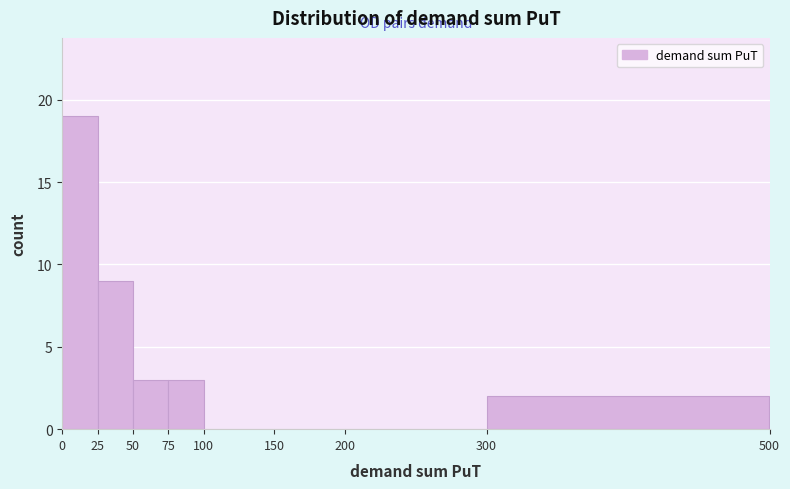

Reading left to right, list every bar in this chart as the range it spans on the x-axis followed by its height. The values are not printed on the chart, so give them approximately, as read against the axis.

0 to 25: 19
25 to 50: 9
50 to 75: 3
75 to 100: 3
100 to 150: 0
150 to 200: 0
200 to 300: 0
300 to 500: 2